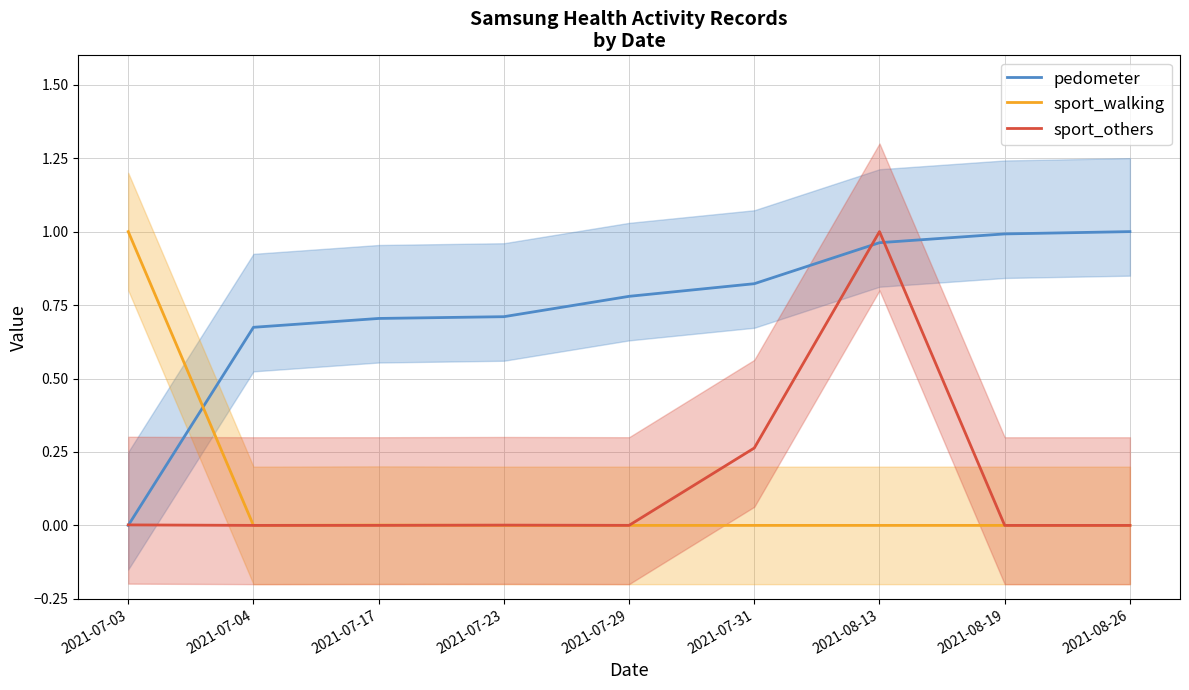

Which series has the largest total across all categories?

pedometer